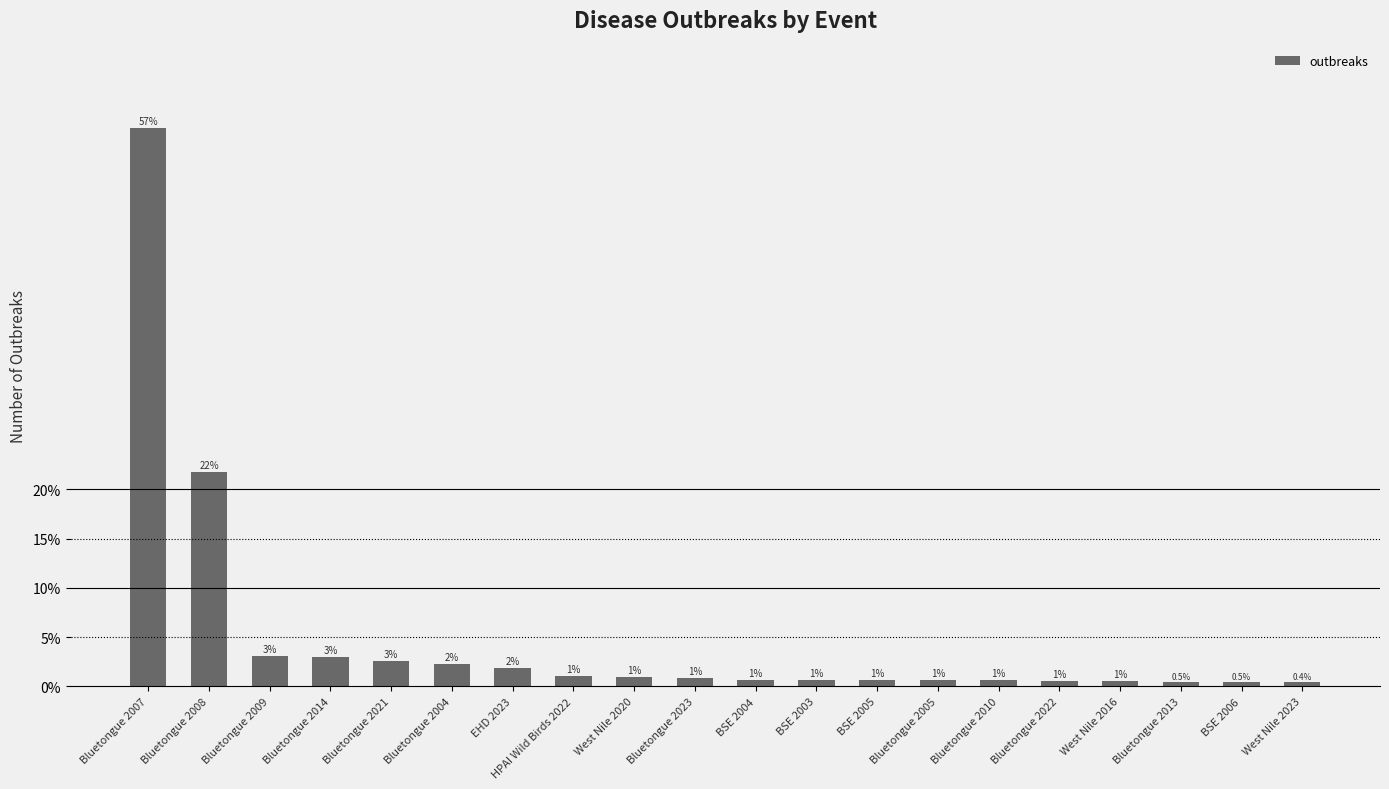

At which label is the value closest to 28?

Bluetongue 2008